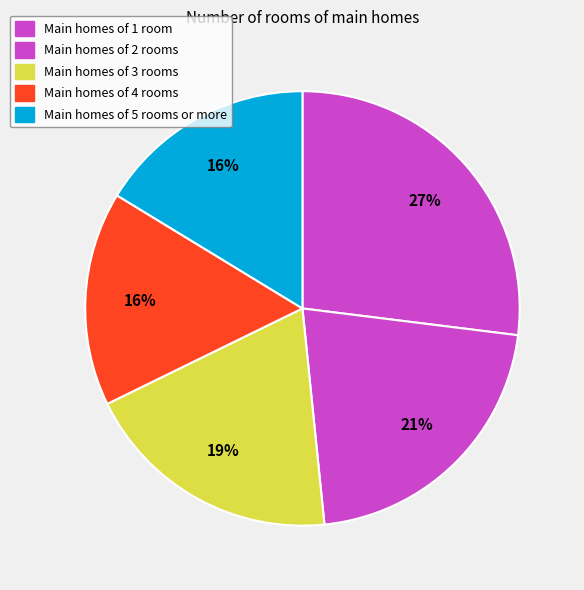

Does any single category account for the majority?

No